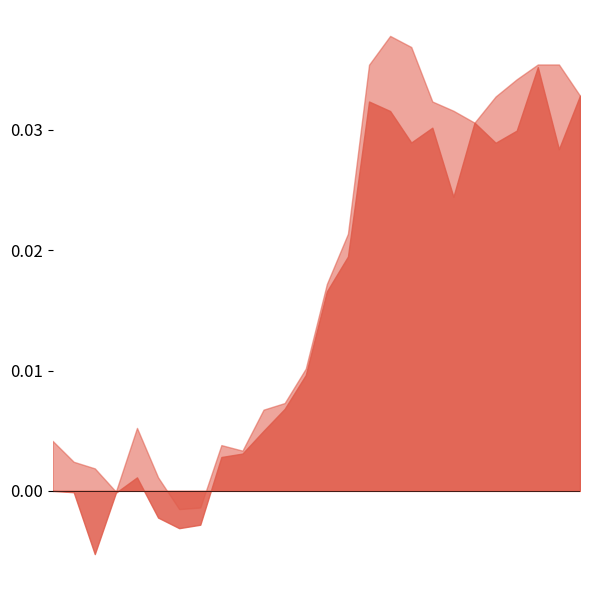

What are all the series names shown in the legend?

close_pct, high_pct